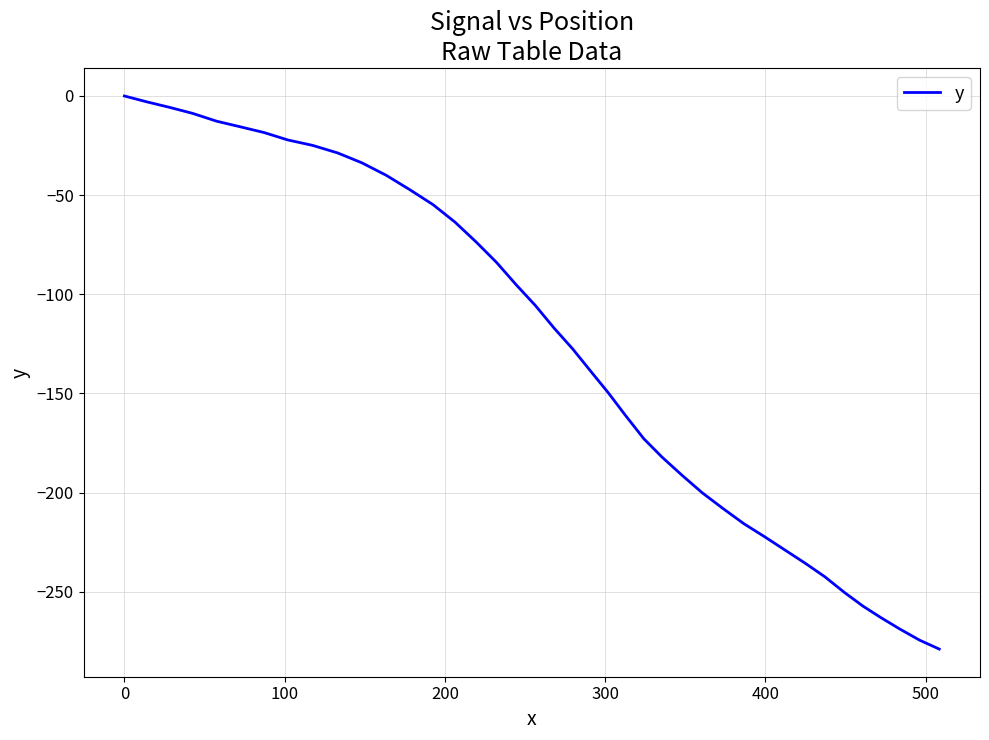

What is the minimum value shown in the chart?

-278.9